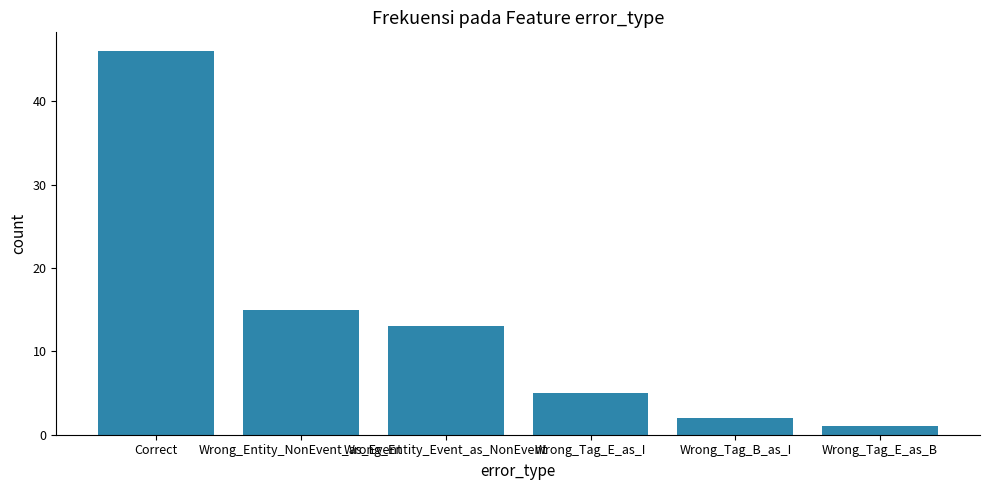

What is the difference between the second highest and second lowest values?

13